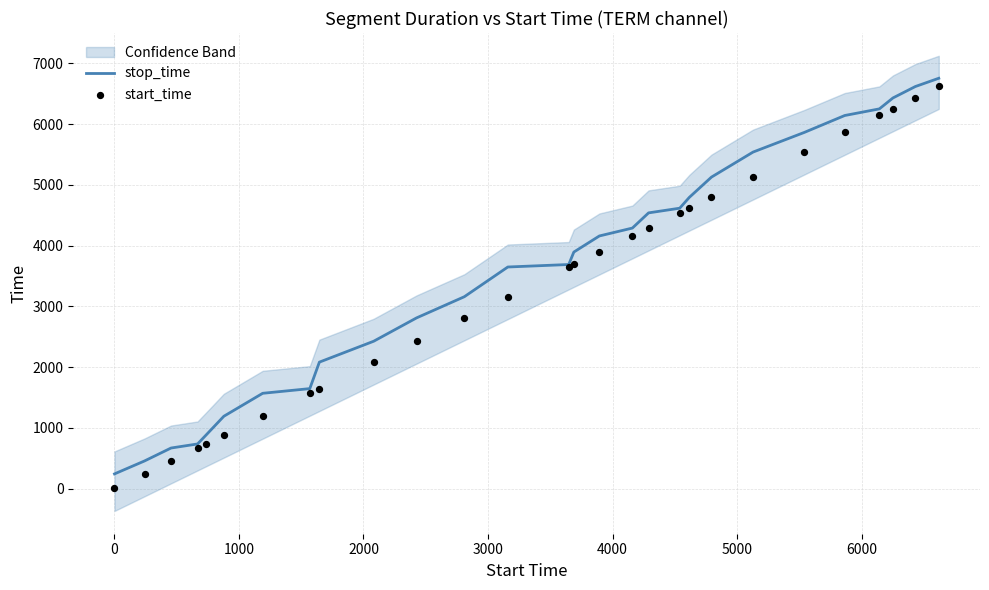

Which series has the largest total across all categories?

stop_time